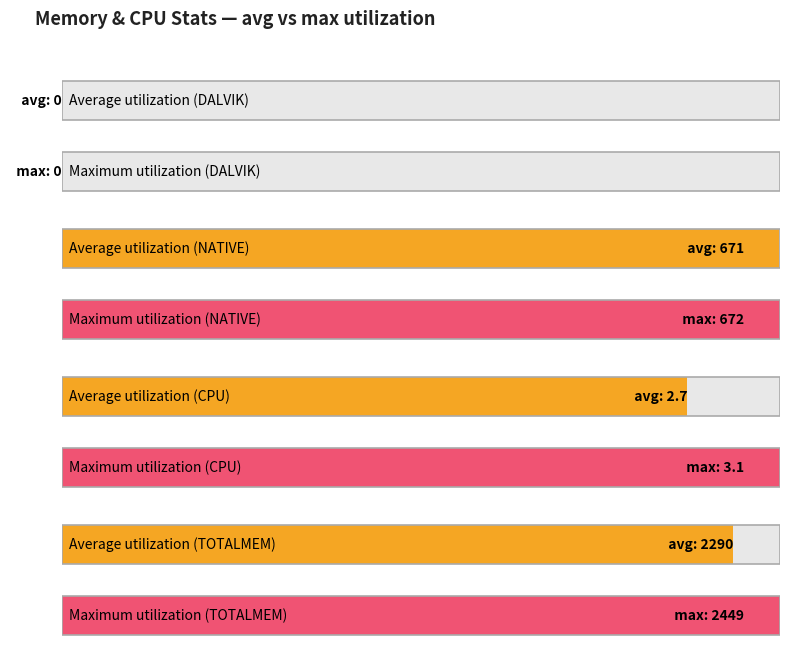

How many bars are there in total?

8